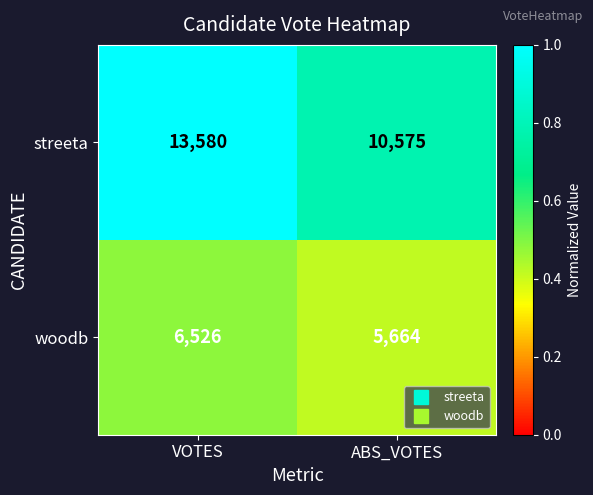

List the series in order of their overall mean, lowest first.

woodb, streeta